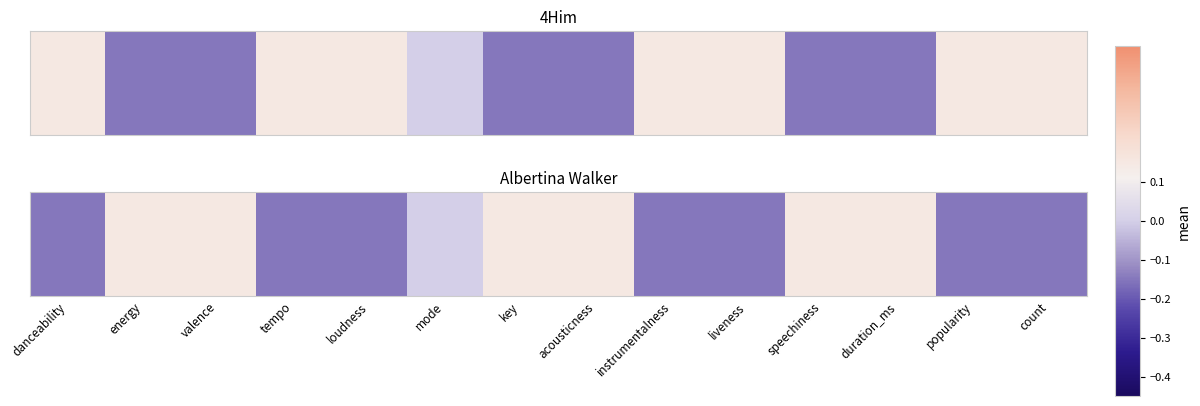

How many values are between 0 and 1?

7